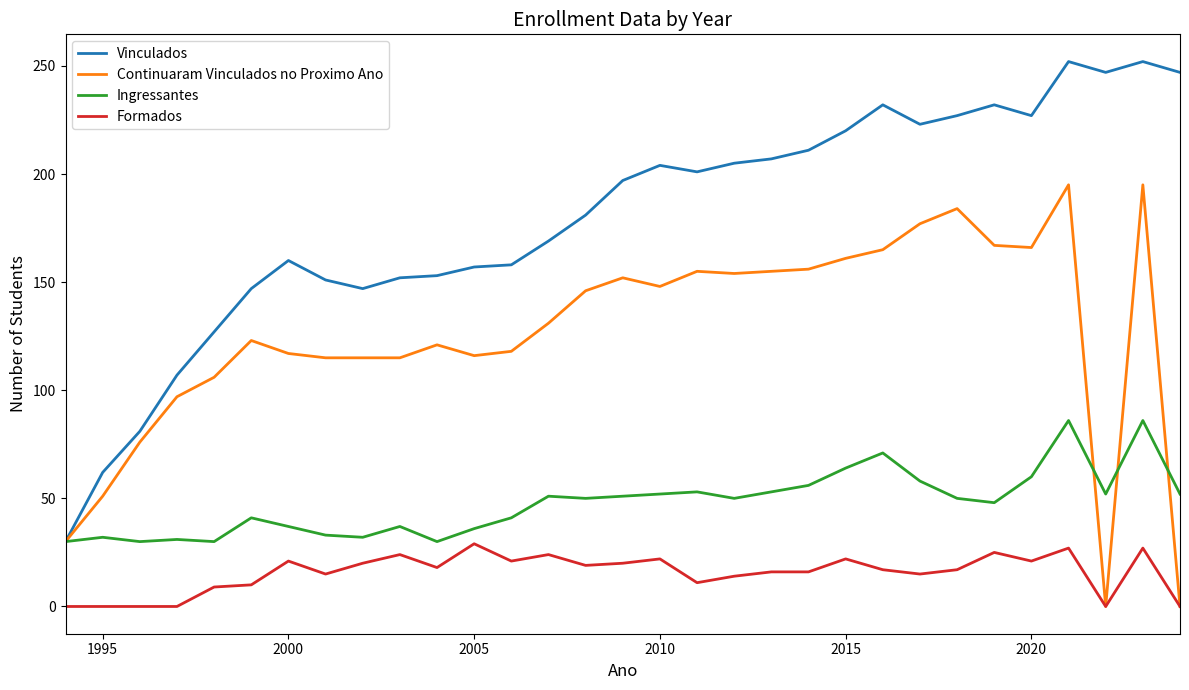

Which series has the widest spread of values?

Vinculados